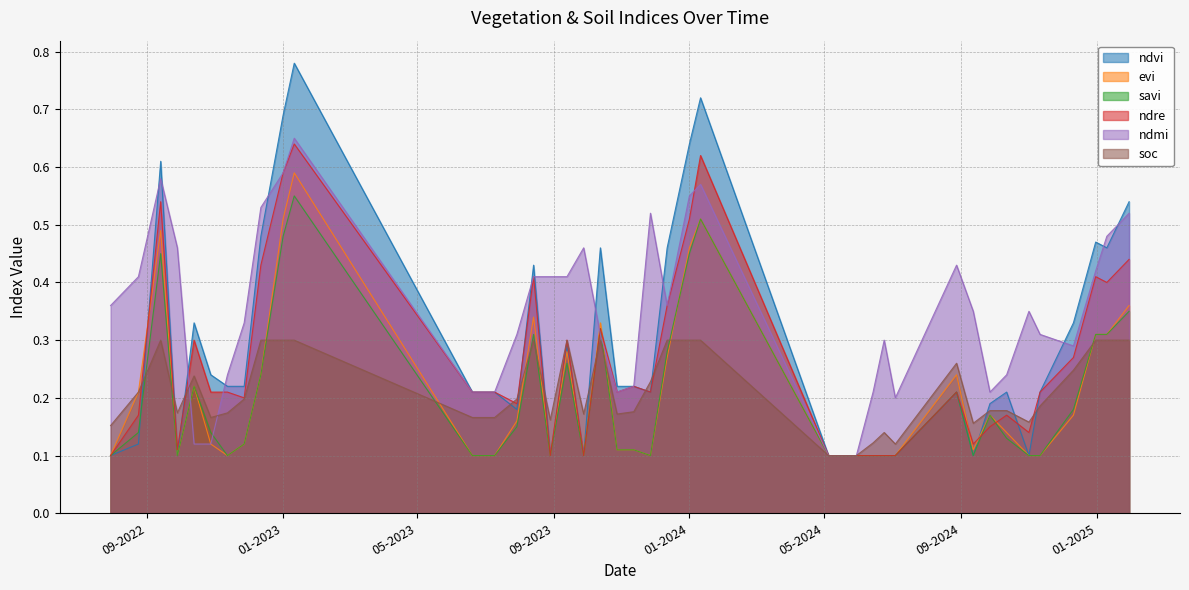

What is the sum of all ndmi values?

14.1